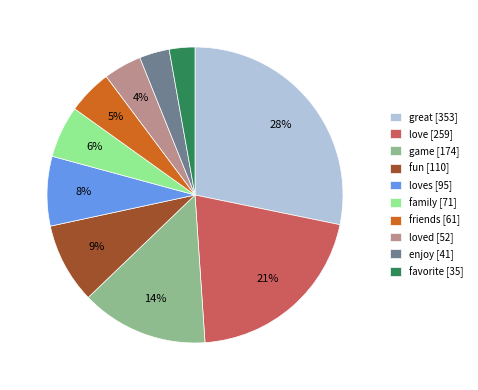

How many slices are in this pie chart?

10